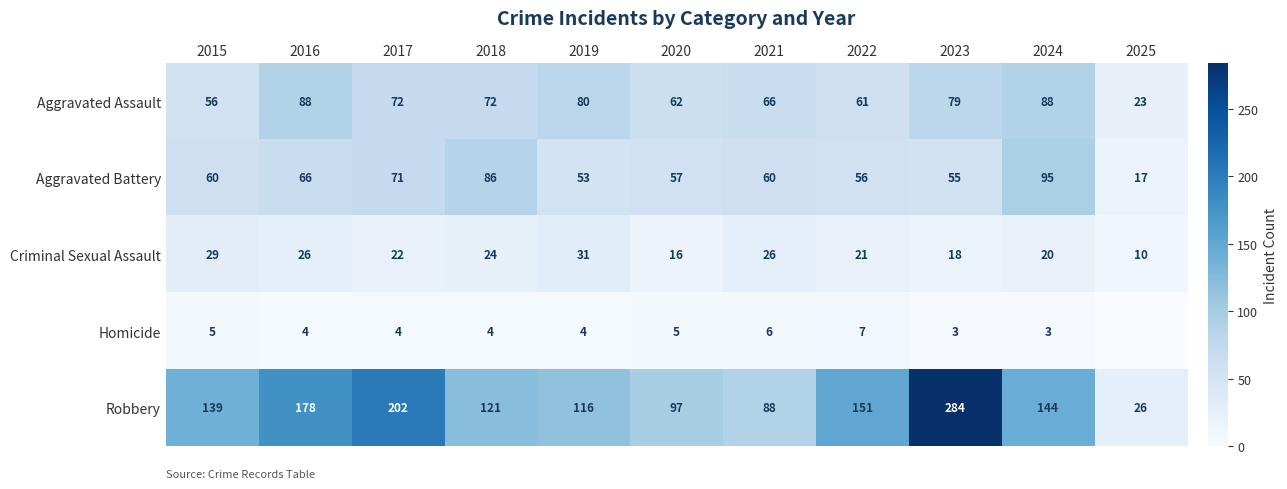

What is the spread (max minus min) of values at 2020?

92